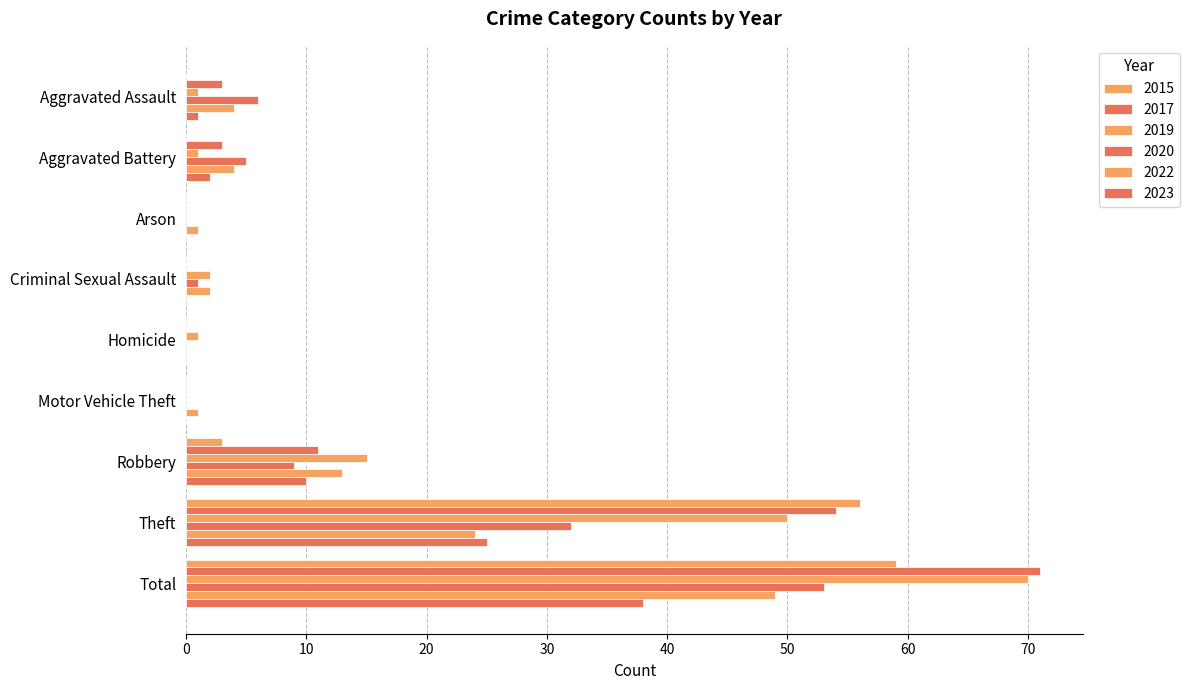

Count the number of categories in the chart.

9